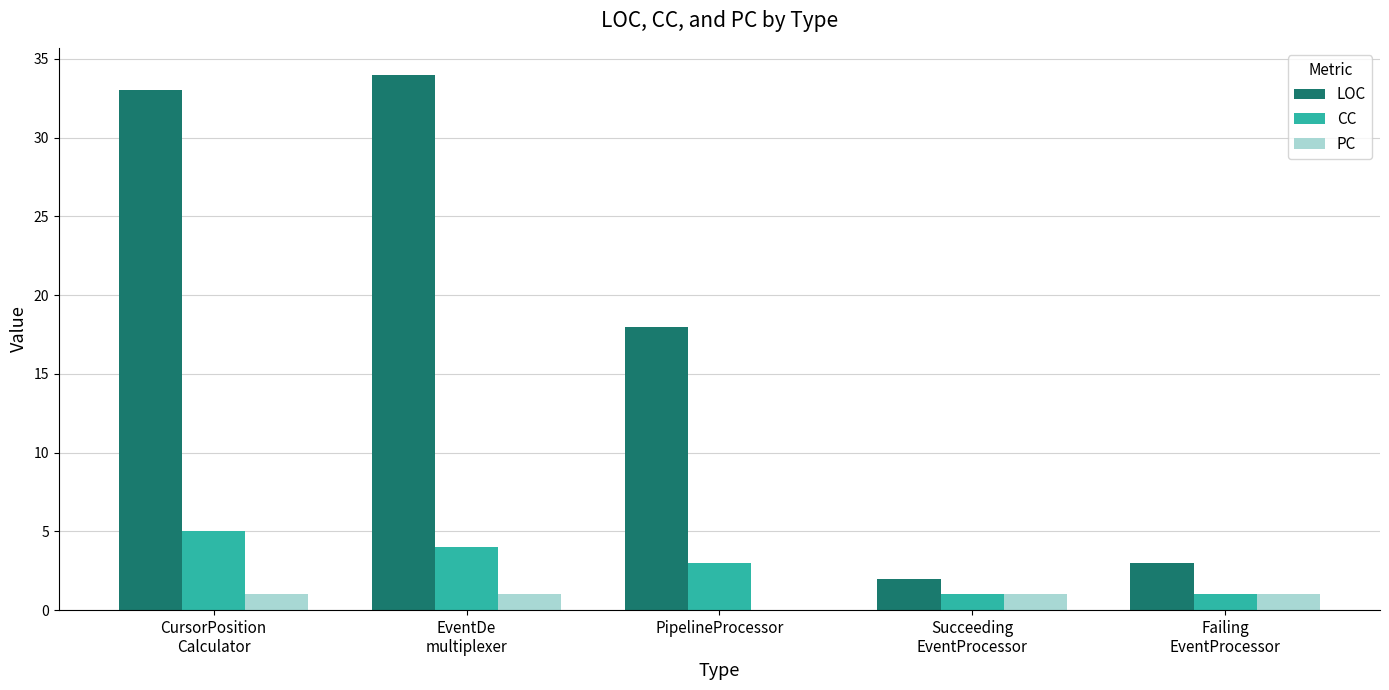

True or false: CC has a value of 3 at PipelineProcessor.

True